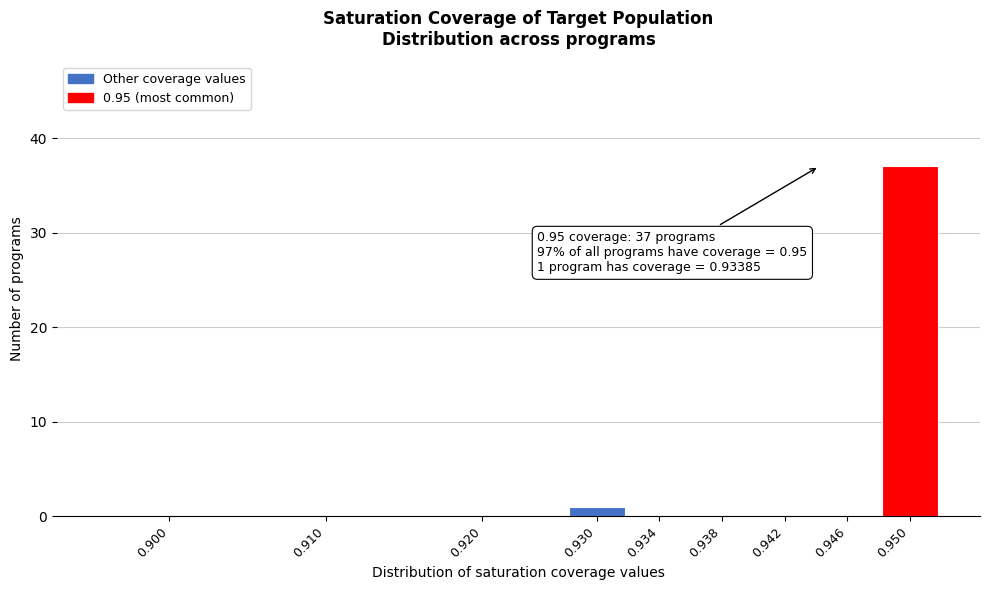

Reading left to right, extract all data points from this chart.

0.900=0	0.910=0	0.920=0	0.930=1	0.934=0	0.938=0	0.942=0	0.946=0	0.950=37